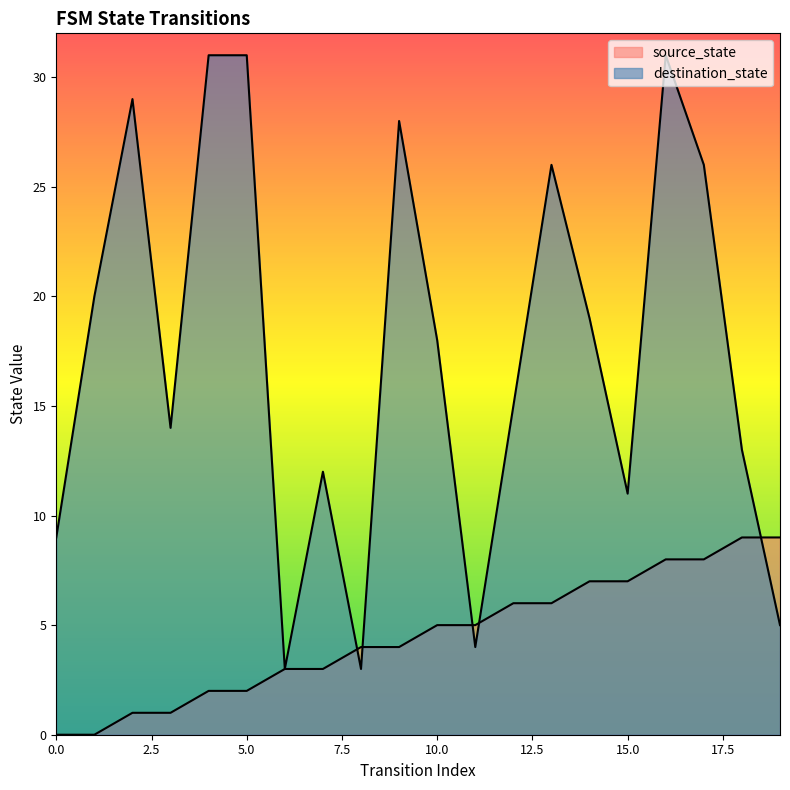

Between 8 and 10, which series saw the biggest shift?

destination_state